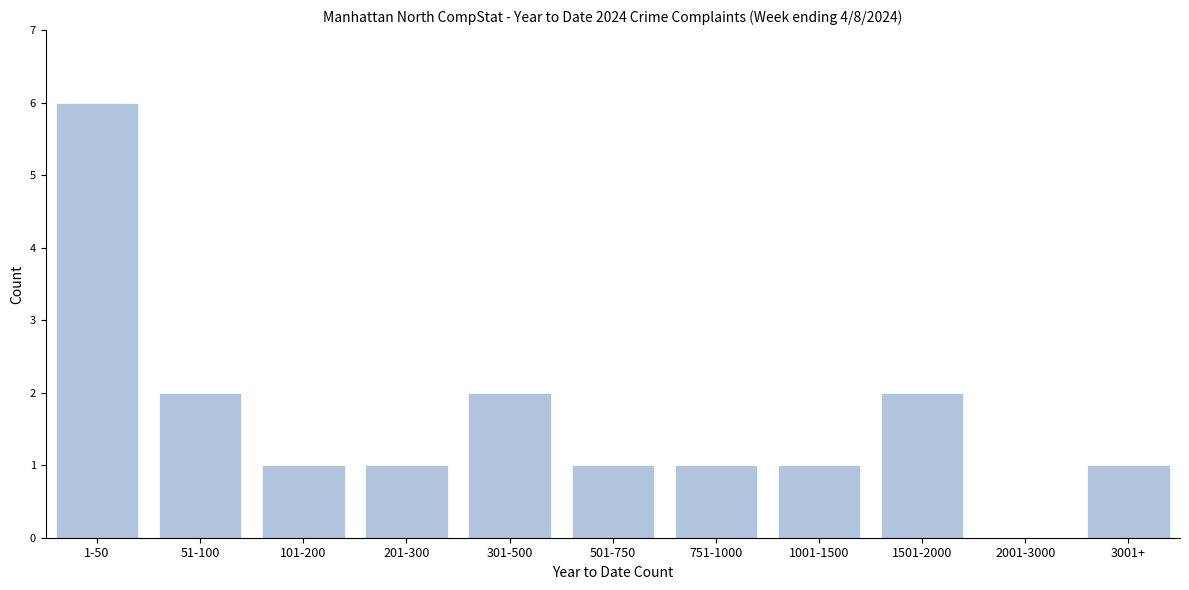

Reading left to right, what are all the values shown in this chart?

1-50=6	51-100=2	101-200=1	201-300=1	301-500=2	501-750=1	751-1000=1	1001-1500=1	1501-2000=2	2001-3000=0	3001+=1